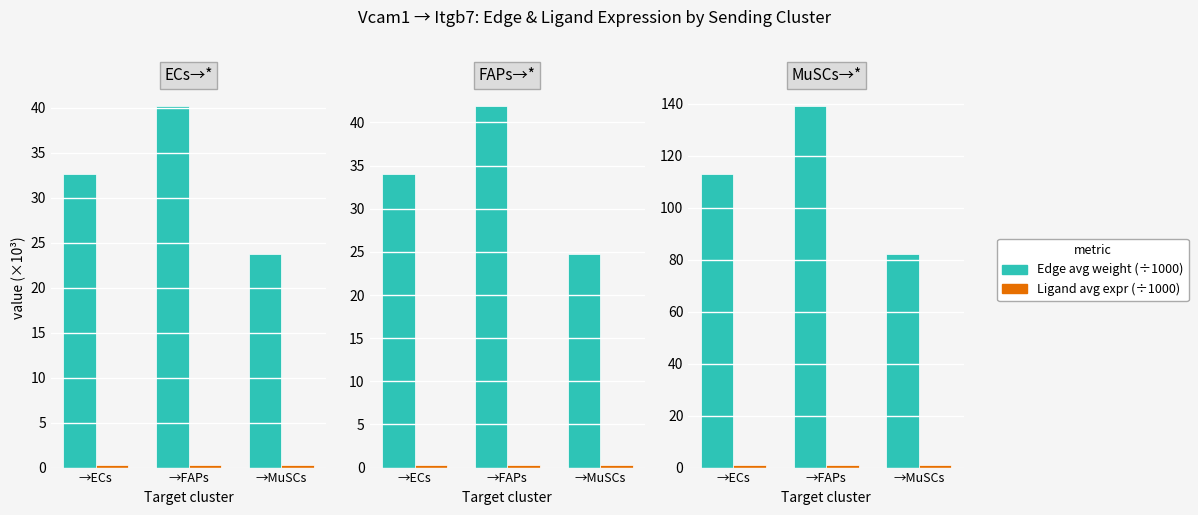

What is the label of the 1st bar from the left?

→ECs